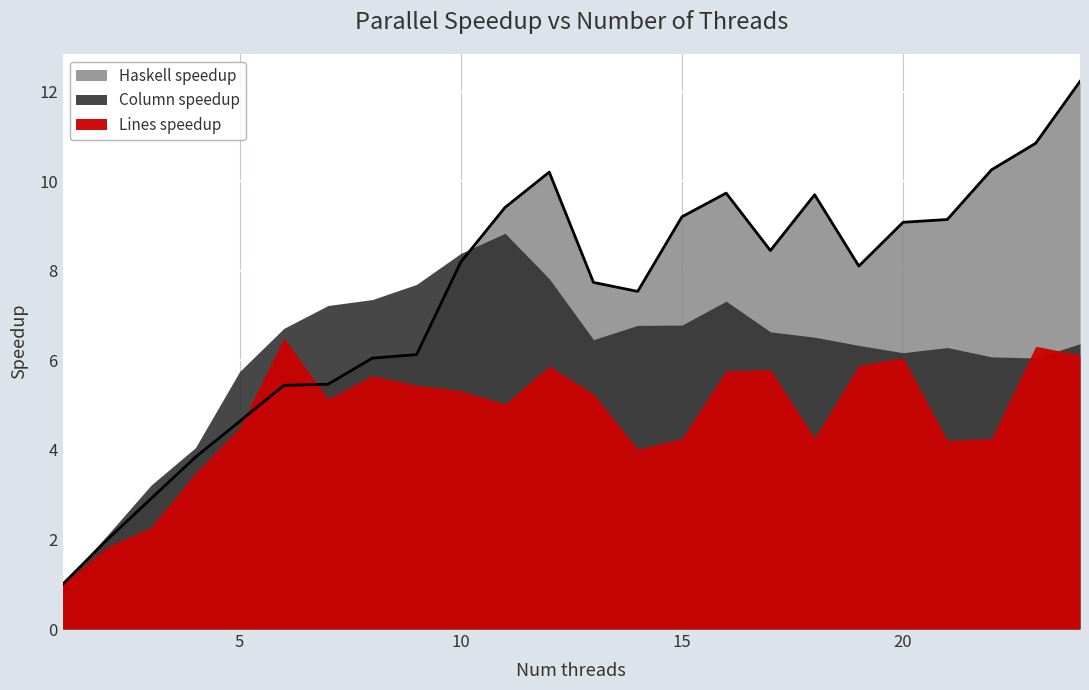

What is the sum of the Column speedup values at 2 and 1?

3.1